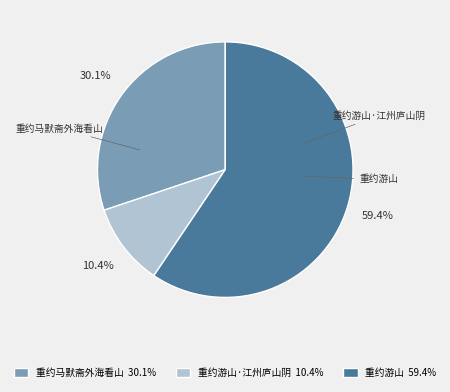

Which slice is the smallest?

重约游山·江州庐山阴